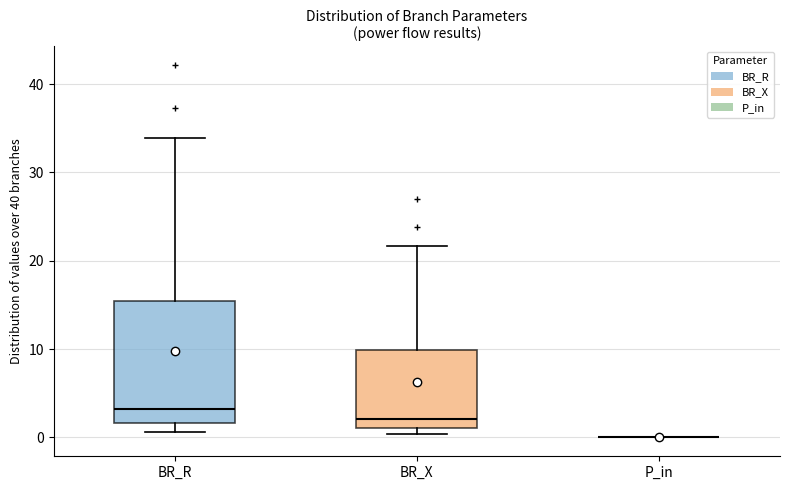

Reading left to right, transcribe this box plot: for each box, give where its median line is, the range the box spans, and where its two whiskers end, as read against the y-axis. The values are not printed on the chart, so give them approximately, as read against the axis.

BR_R: median 3, box 2 to 15, whiskers 1 to 34
BR_X: median 2, box 1 to 10, whiskers 0 to 22
P_in: box collapsed to a line at 0, whiskers 0 to 0